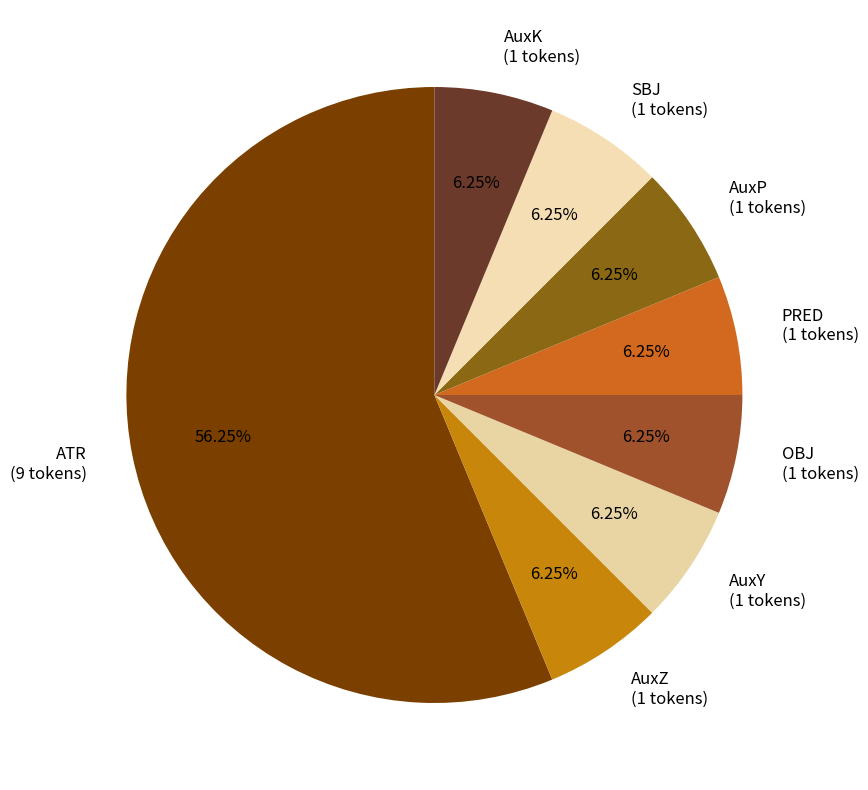

What percentage is the AuxZ slice, to the nearest percent?

6%